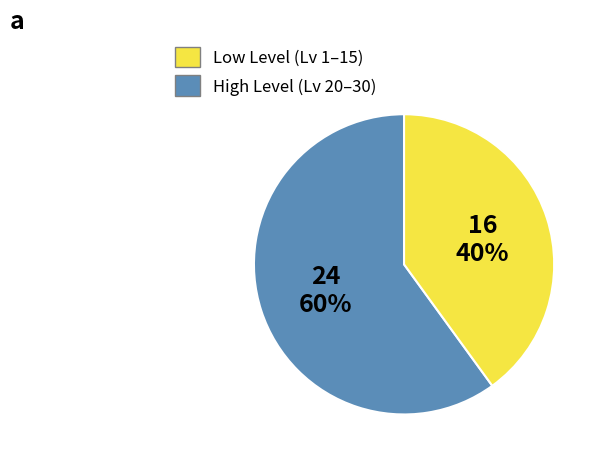

To the nearest percent, what is the difference between the largest and smallest slice percentages?

20%